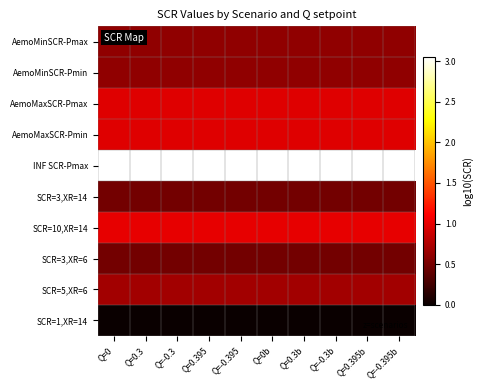

What is the total value across all series at Q=0.3b?

8.9